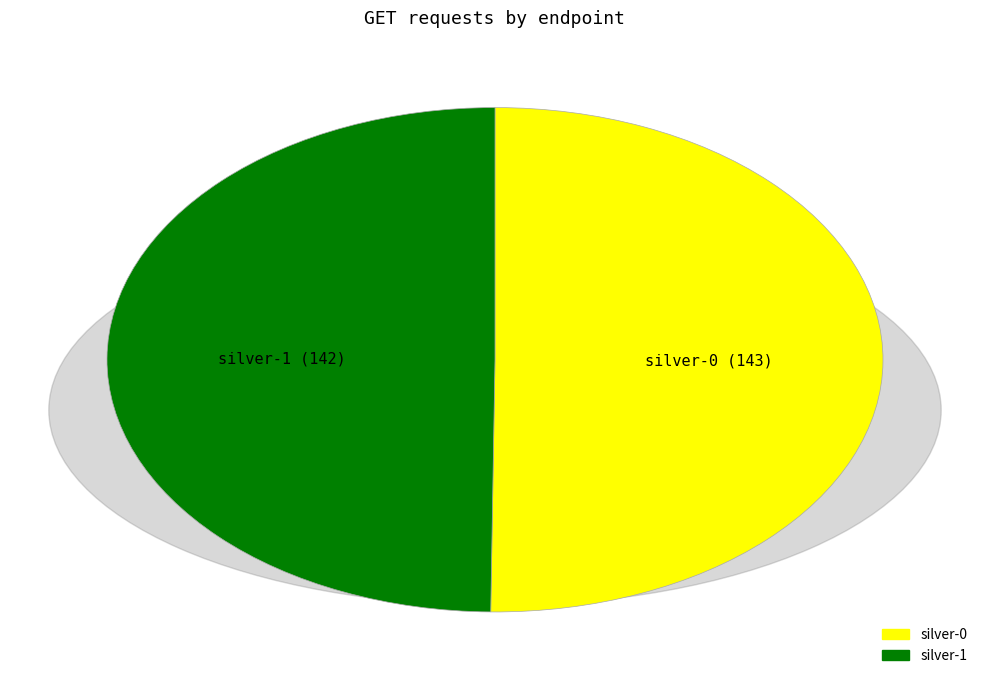

Rank the categories by value from lowest to highest.

silver-1 (142), silver-0 (143)